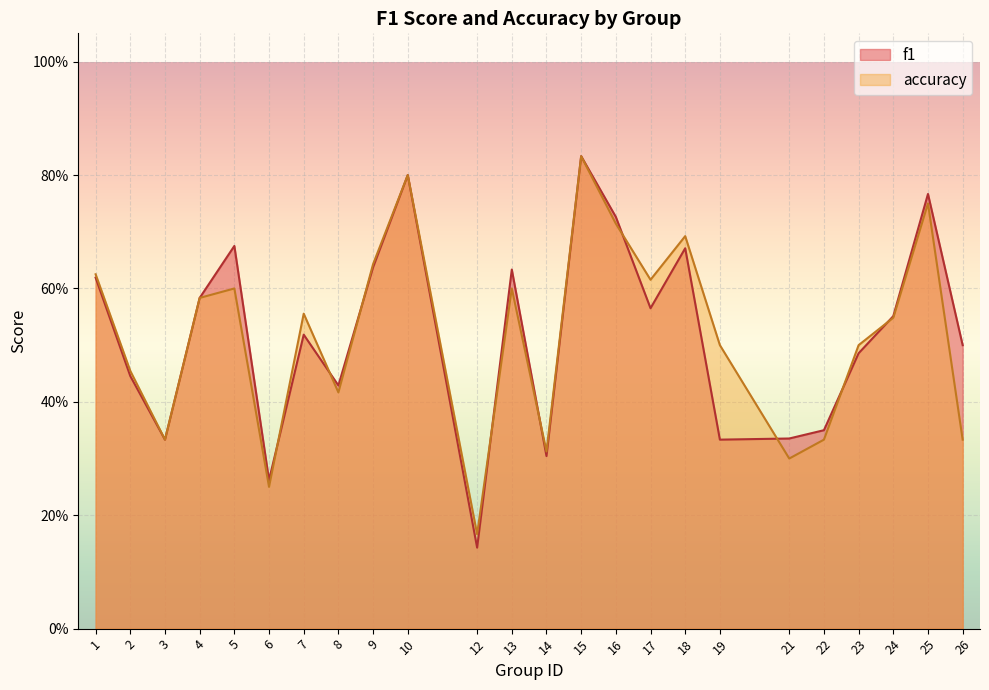

Which category has the highest value in the accuracy series?

15